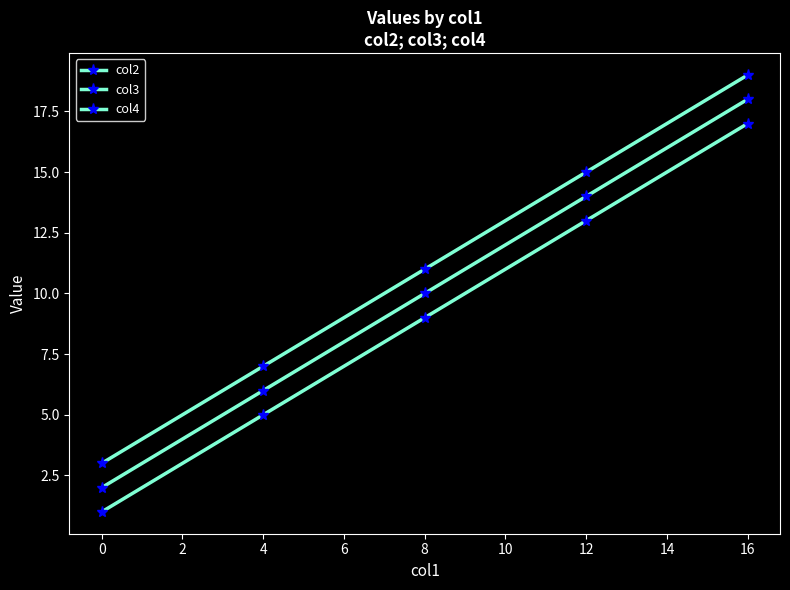

How many series are shown in this chart?

3